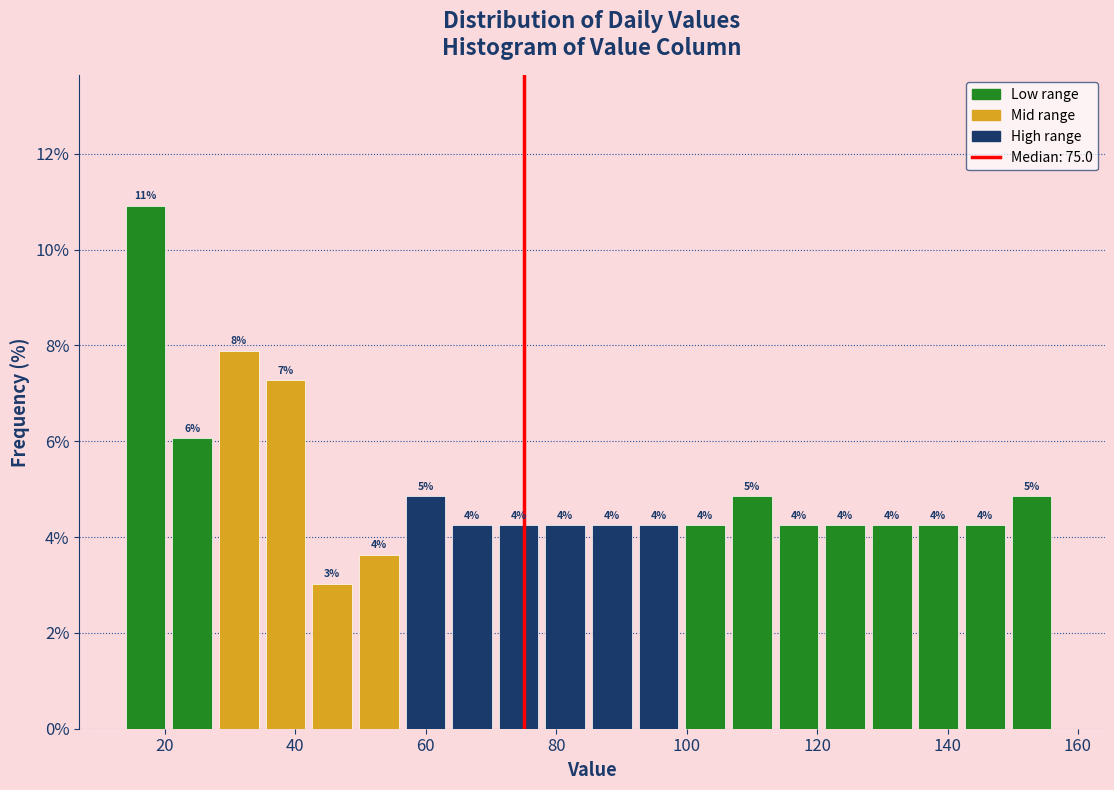

Read against the x-axis, roughly where is the centre of the tallest bar?

18